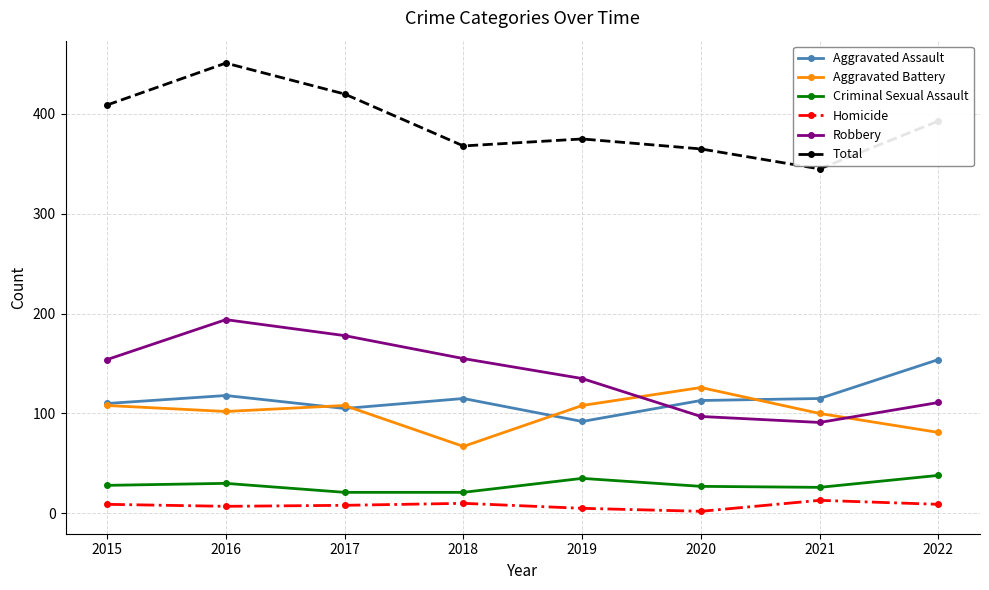

Is this an area chart (filled region under the line)?

No